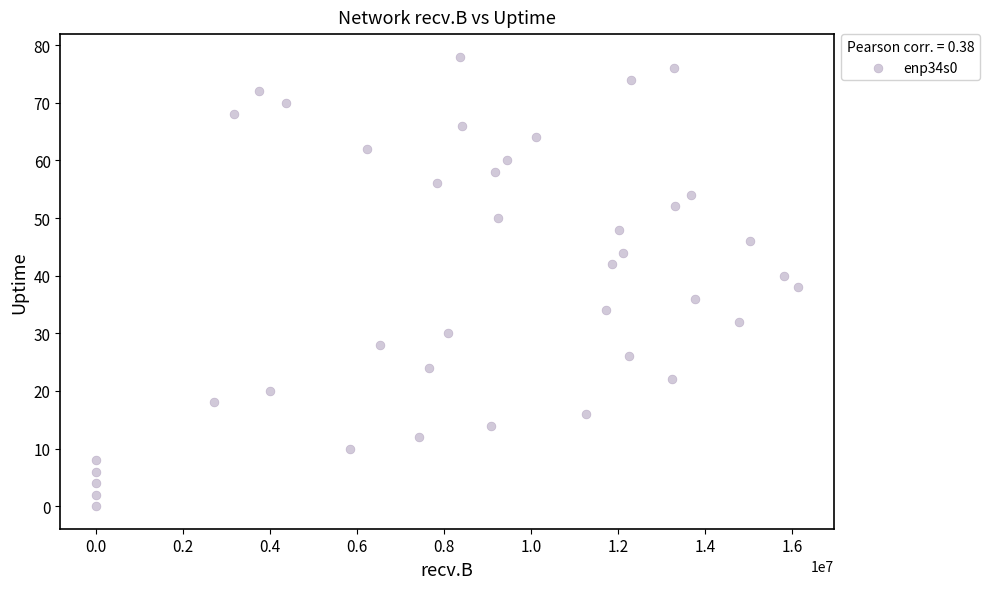

What is the range of X values (max minus min)?

16140507